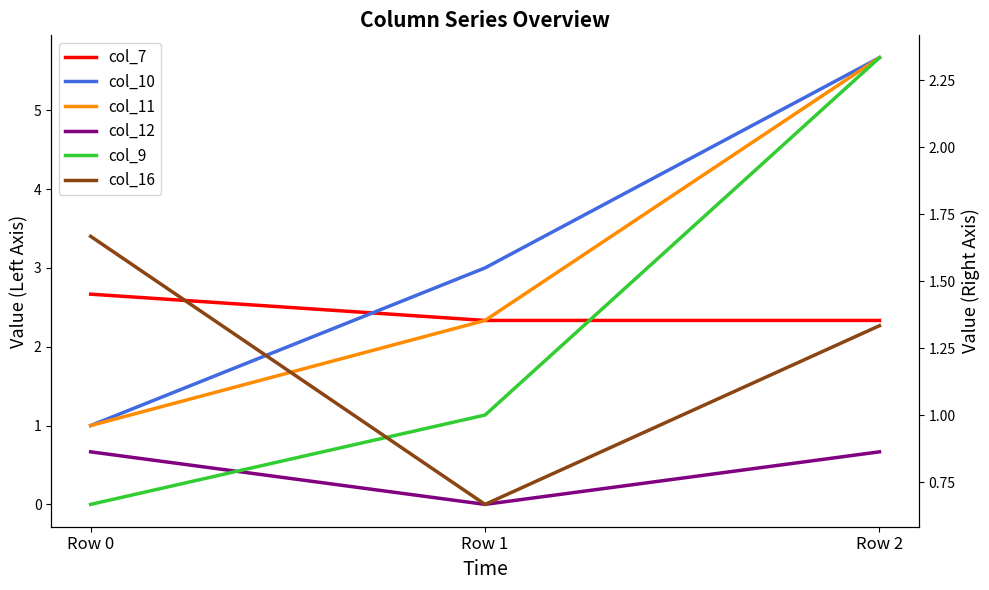

Rank the series at Row 2 from lowest to highest value.

col_12, col_16, col_7, col_9, col_10, col_11